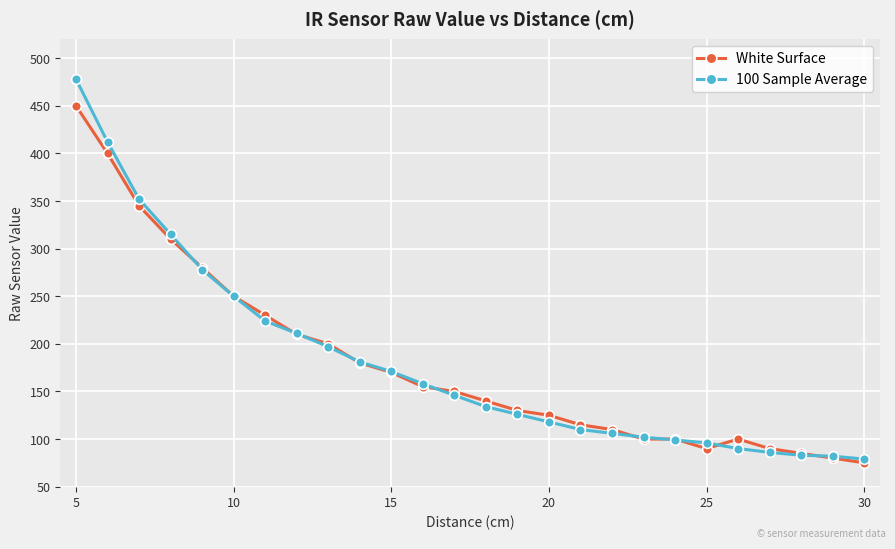

What are all the series names shown in the legend?

White Surface, 100 Sample Average